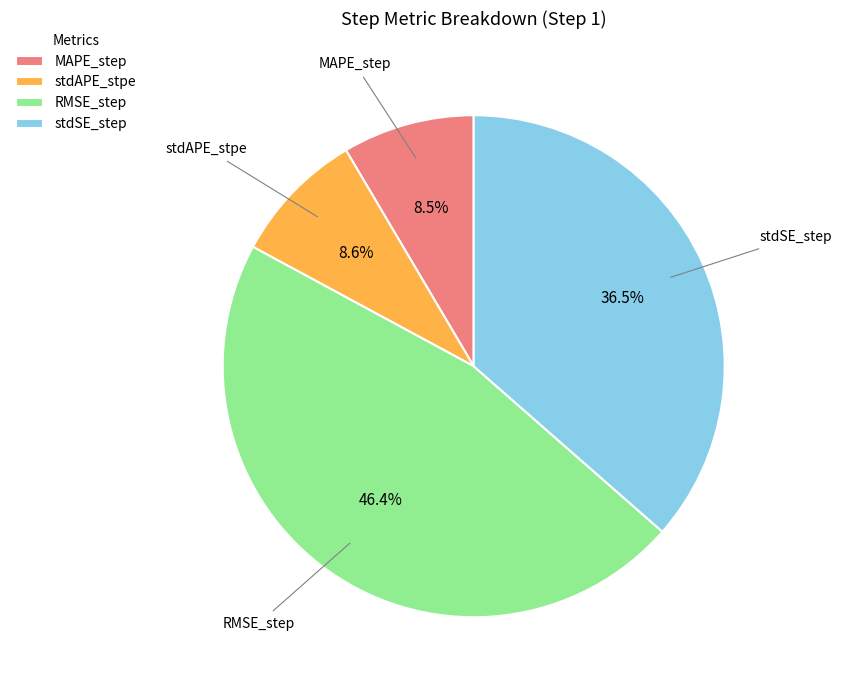

Count the number of slices in the pie.

4